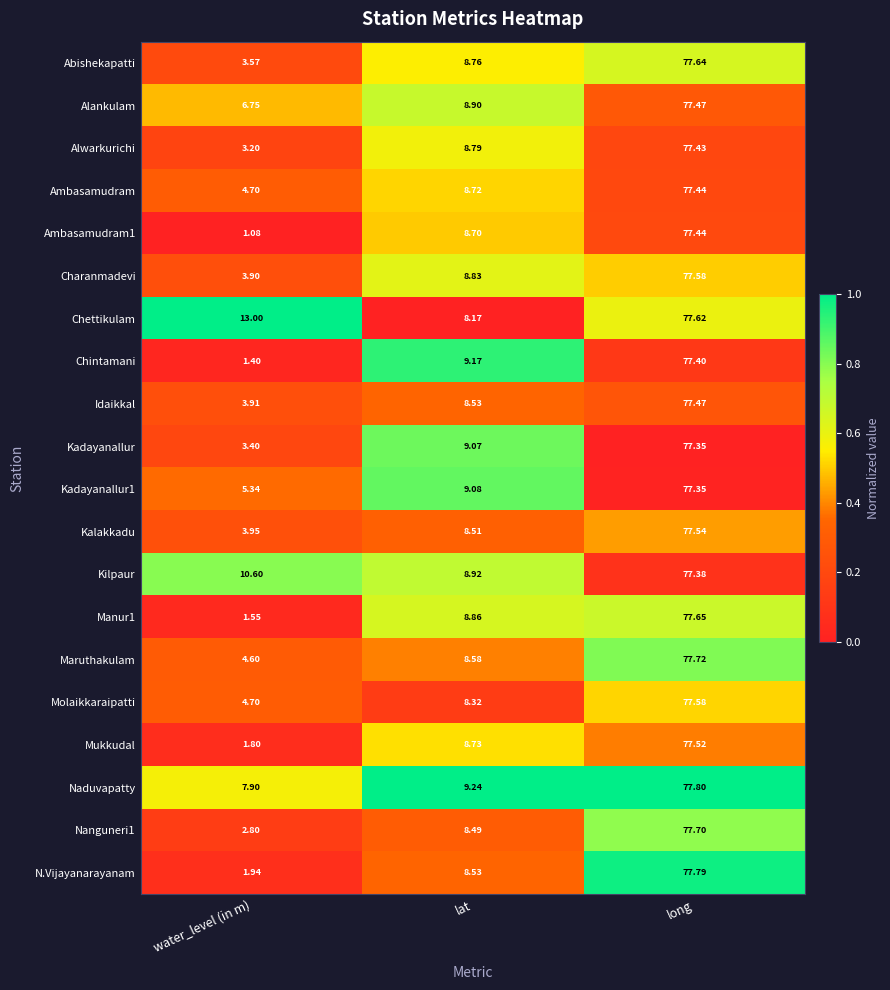

Between lat and long, which series saw the biggest shift?

Chettikulam